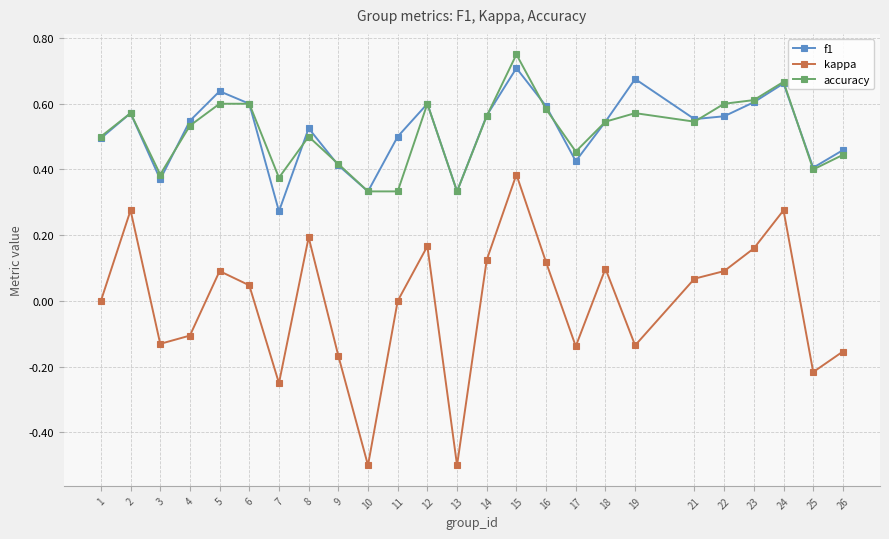

What is the total value across all series at 19?

1.1